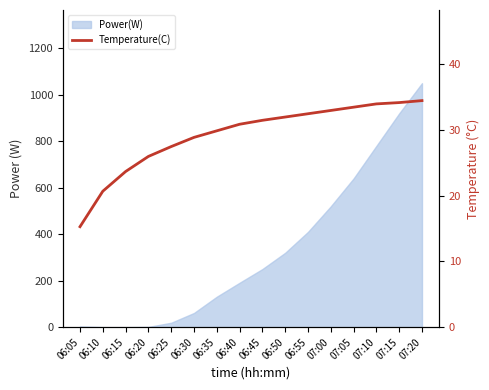

Reading left to right, list all the values displayed in this chart.

06:05=15.3	06:10=20.7	06:15=23.7	06:20=26.0	06:25=27.5	06:30=28.9	06:35=29.9	06:40=30.9	06:45=31.5	06:50=32.0	06:55=32.5	07:00=33.0	07:05=33.5	07:10=34.0	07:15=34.2	07:20=34.5